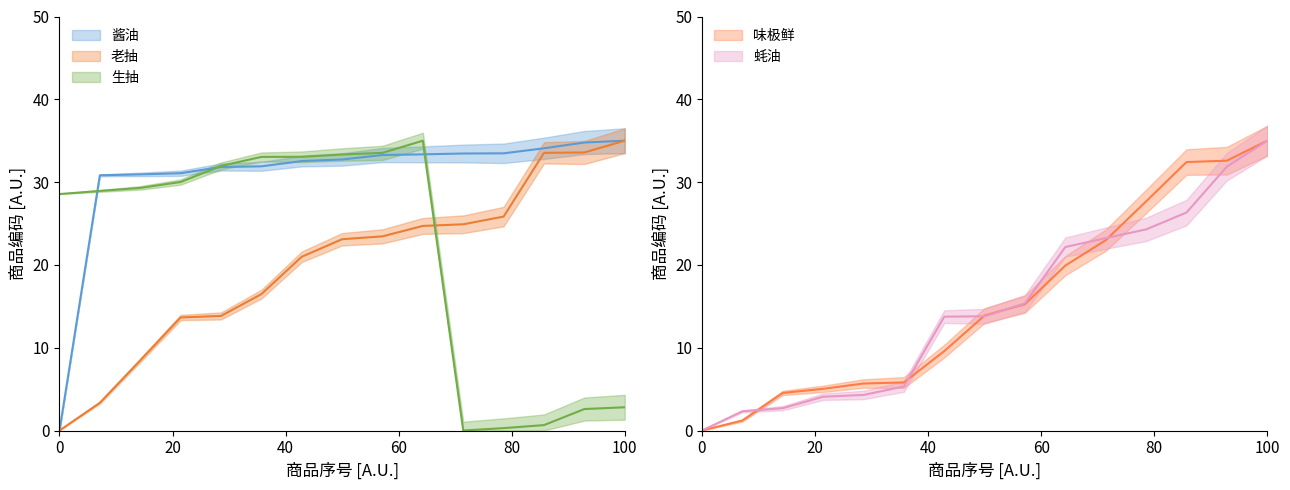

Reading right to left, what are all the values shown in this chart?

酱油: 35.0	34.8	34.1	33.5	33.5	33.4	33.3	32.7	32.5	31.9	31.8	31.1	30.9	30.8	0.0
老抽: 35.0	33.6	33.5	25.8	24.9	24.7	23.4	23.1	21.0	16.5	13.8	13.7	8.5	3.3	0.0
生抽: 2.8	2.6	0.7	0.3	0.0	35.0	33.5	33.3	33.1	33.0	32.0	30.0	29.3	28.9	28.6
味极鲜: 35.0	32.6	32.4	27.7	23.0	19.9	15.3	13.9	9.6	5.8	5.7	5.0	4.5	1.2	0.0
蚝油: 35.0	31.9	26.3	24.3	23.2	22.2	15.4	13.8	13.7	5.3	4.3	4.1	2.7	2.3	0.0